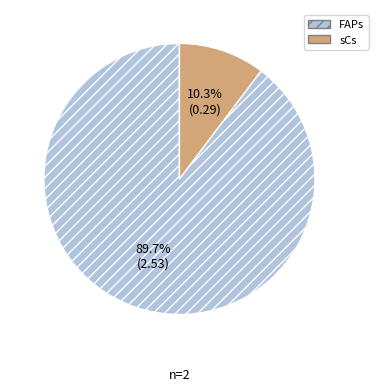

The FAPs slice represents 99% of the pie. True or false?

False